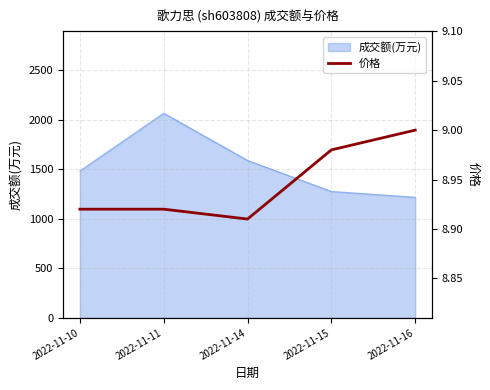

The value of 成交额(万元) at 2022-11-11 is 793. True or false?

False